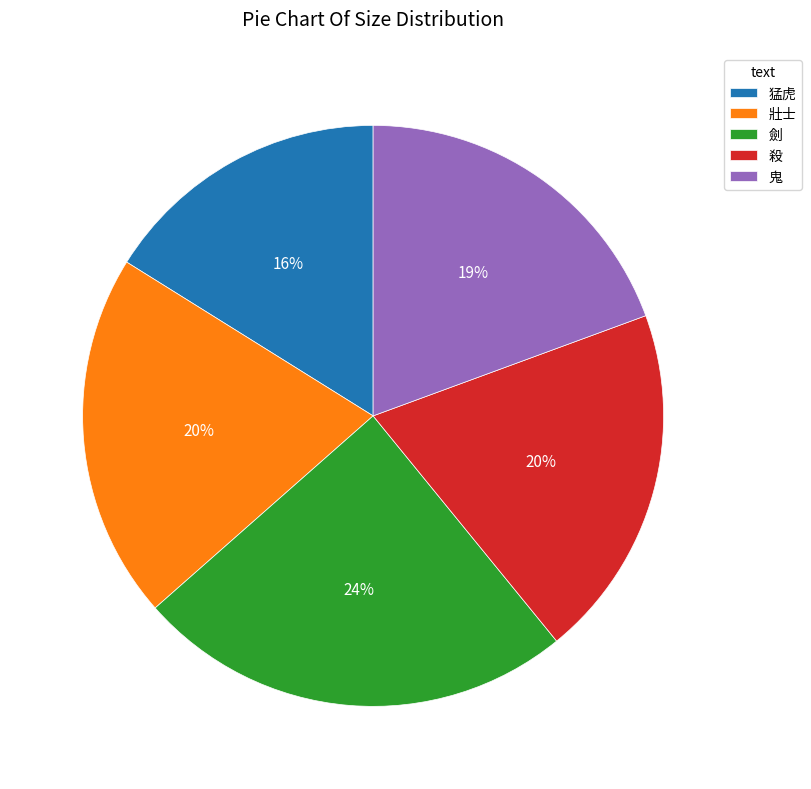

Is 猛虎 the majority of the pie?

No